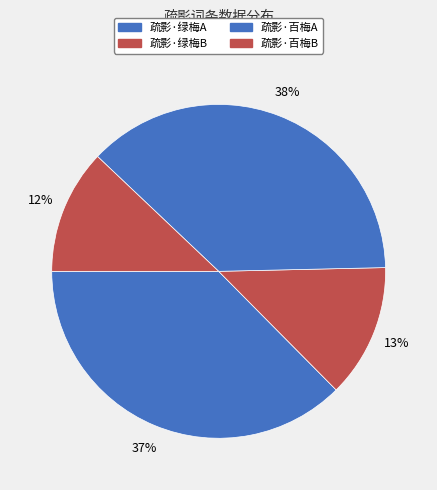

How many segments does this pie chart have?

4